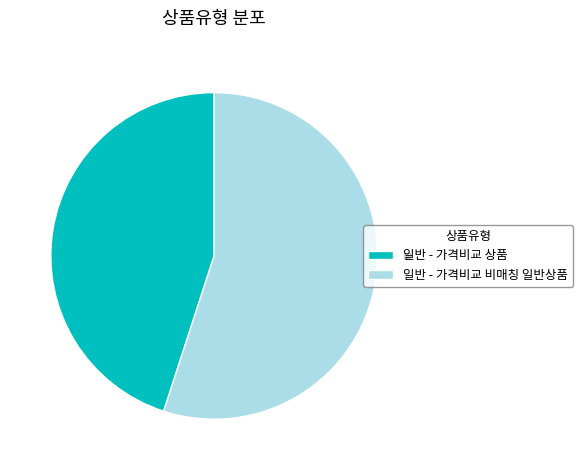

Is there any slice that represents more than half of the pie?

Yes